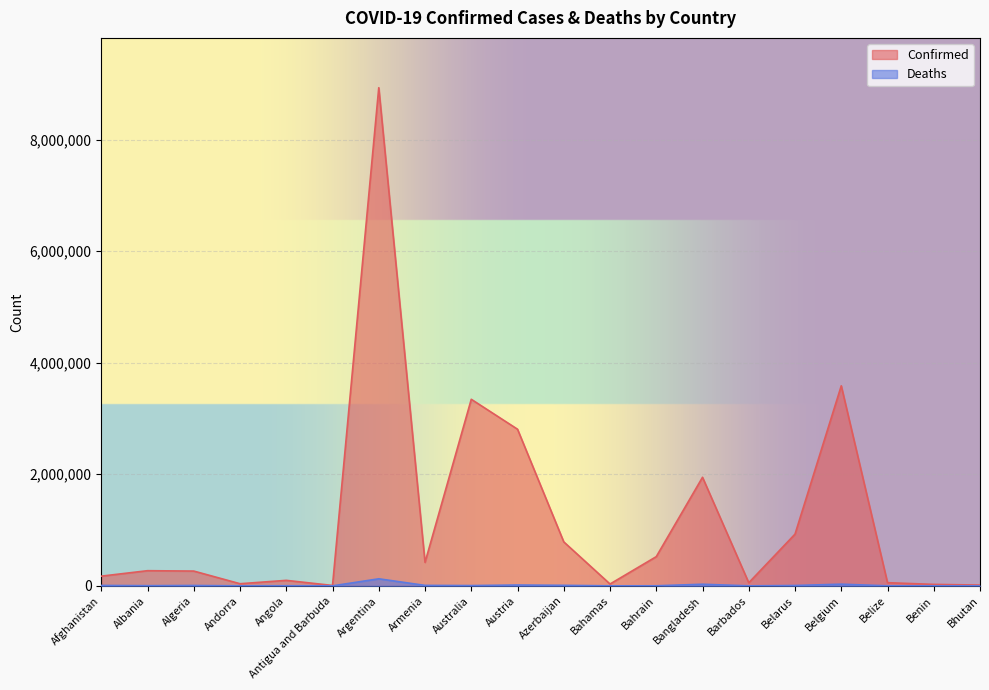

How many data points in Confirmed are less than 272030?

10